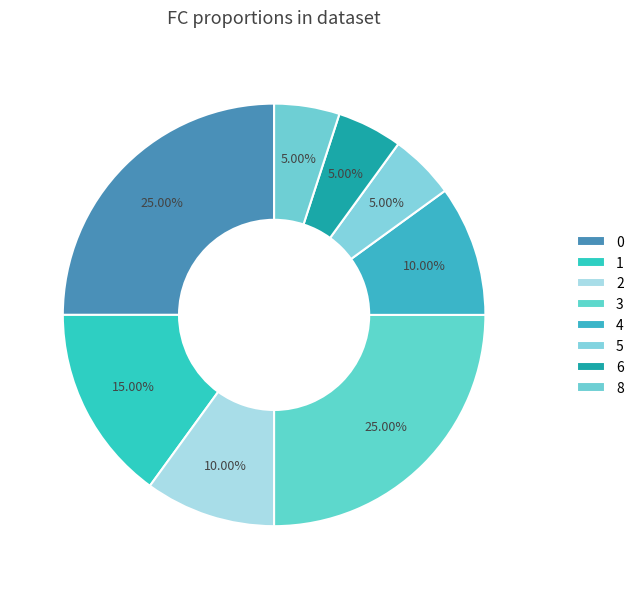

How many slices are in this pie chart?

8